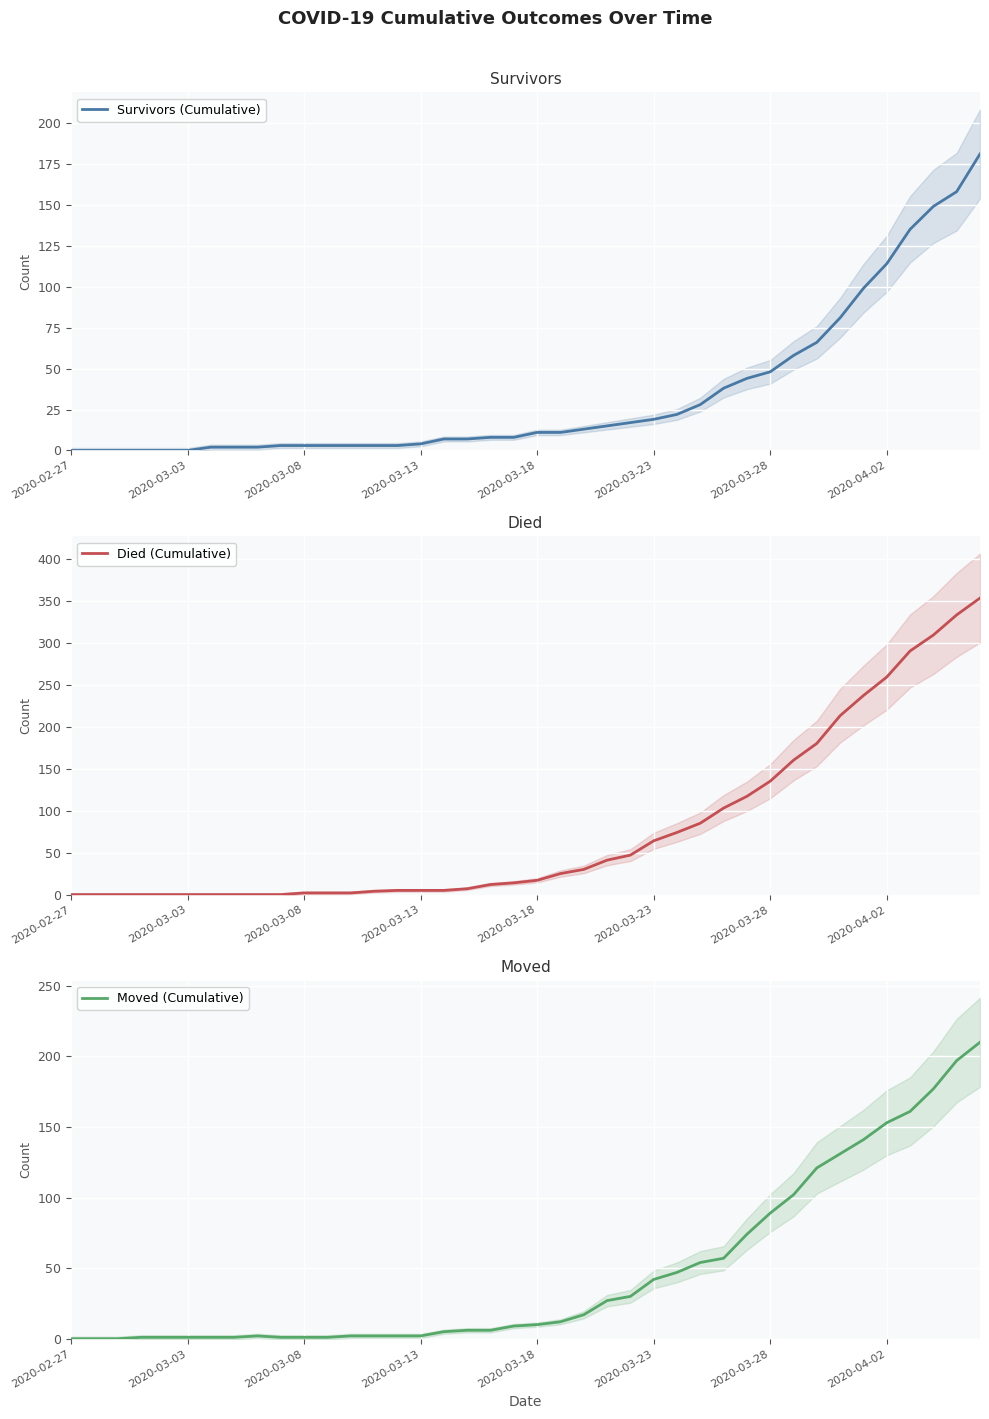

In Moved (Cumulative), how many points are higher than both neighbors (excluding endpoints)?

1